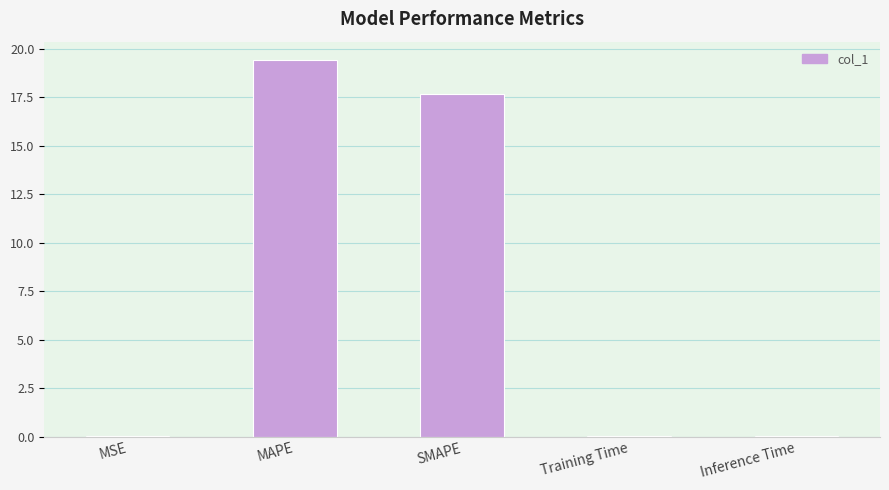

True or false: the data shows 0.0 at MSE.

True